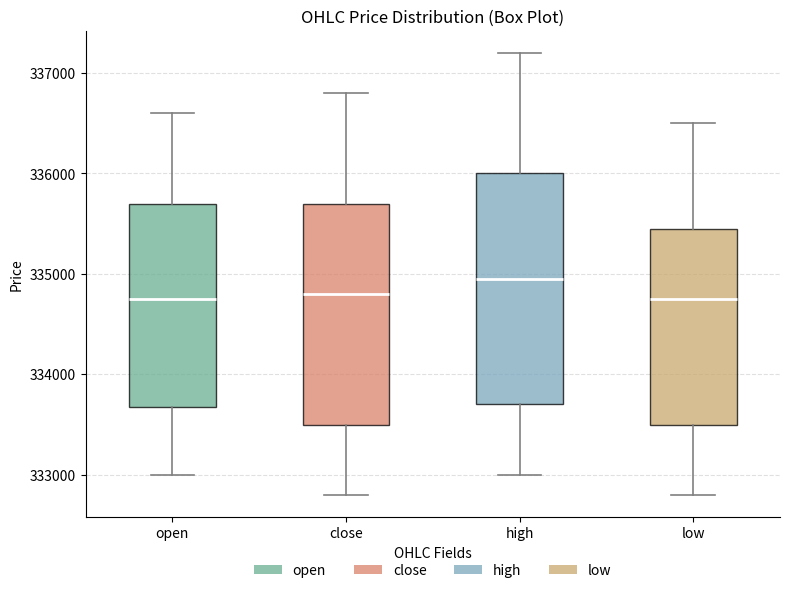

Reading left to right, transcribe this box plot: for each box, give where its median line is, the range the box spans, and where its two whiskers end, as read against the y-axis. The values are not printed on the chart, so give them approximately, as read against the axis.

open: median 334800, box 333700 to 335700, whiskers 333000 to 336600
close: median 334800, box 333500 to 335700, whiskers 332800 to 336800
high: median 335000, box 333700 to 336000, whiskers 333000 to 337200
low: median 334800, box 333500 to 335500, whiskers 332800 to 336500